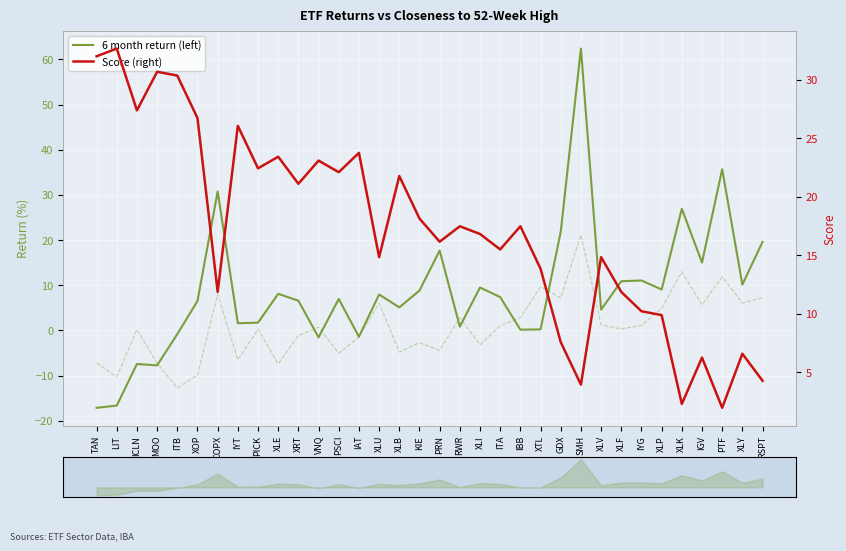

What position from the right is PSCI?

22